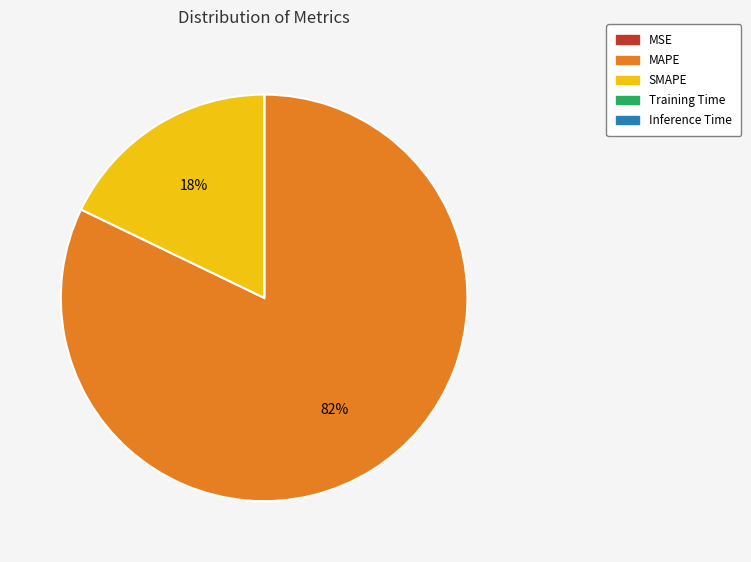

What is the largest slice in the pie chart?

MAPE